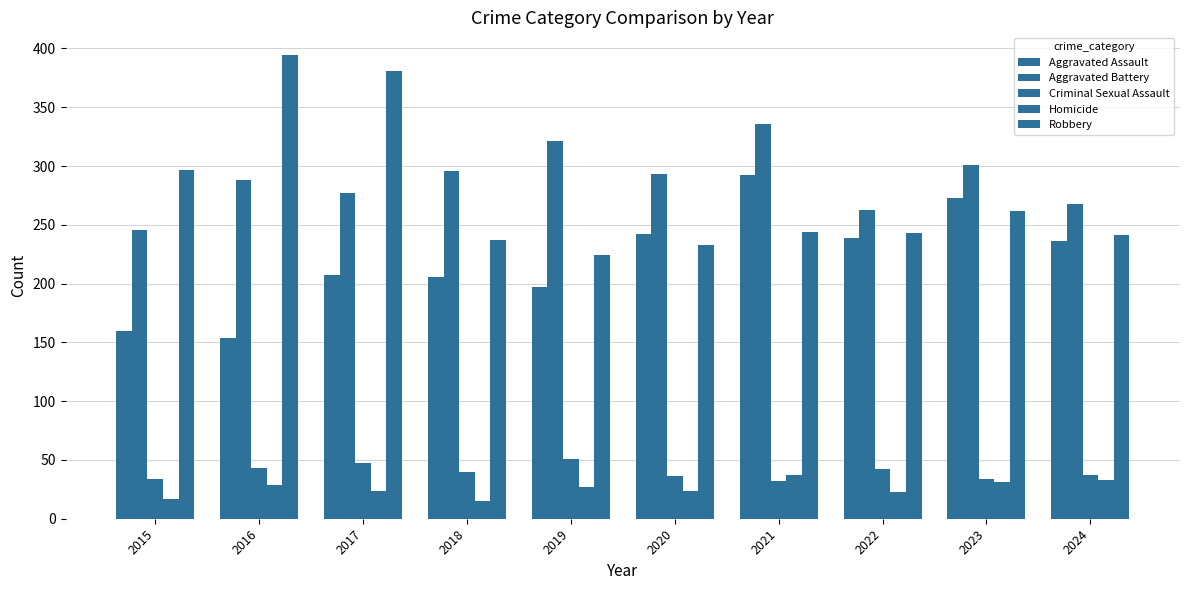

Count the number of categories in the chart.

10